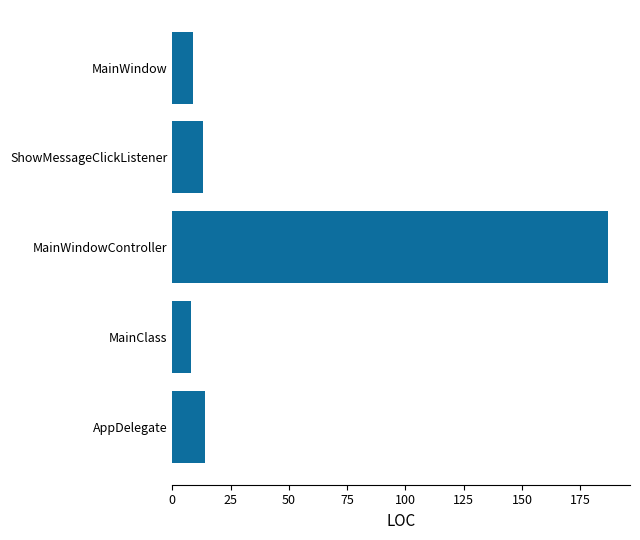

True or false: the data shows 187 at MainWindowController.

True